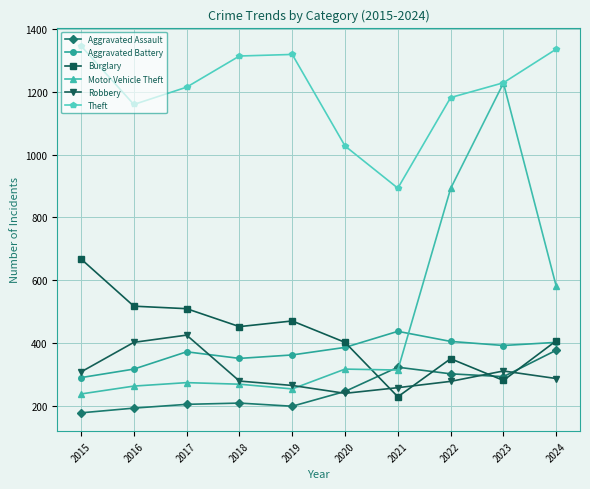

How many lines are shown in the chart?

6